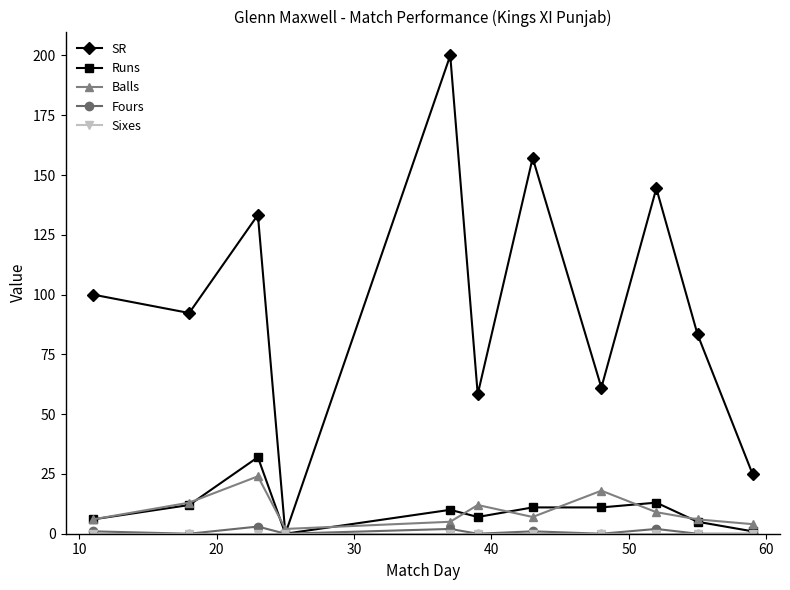

Count the number of data series in this chart.

5